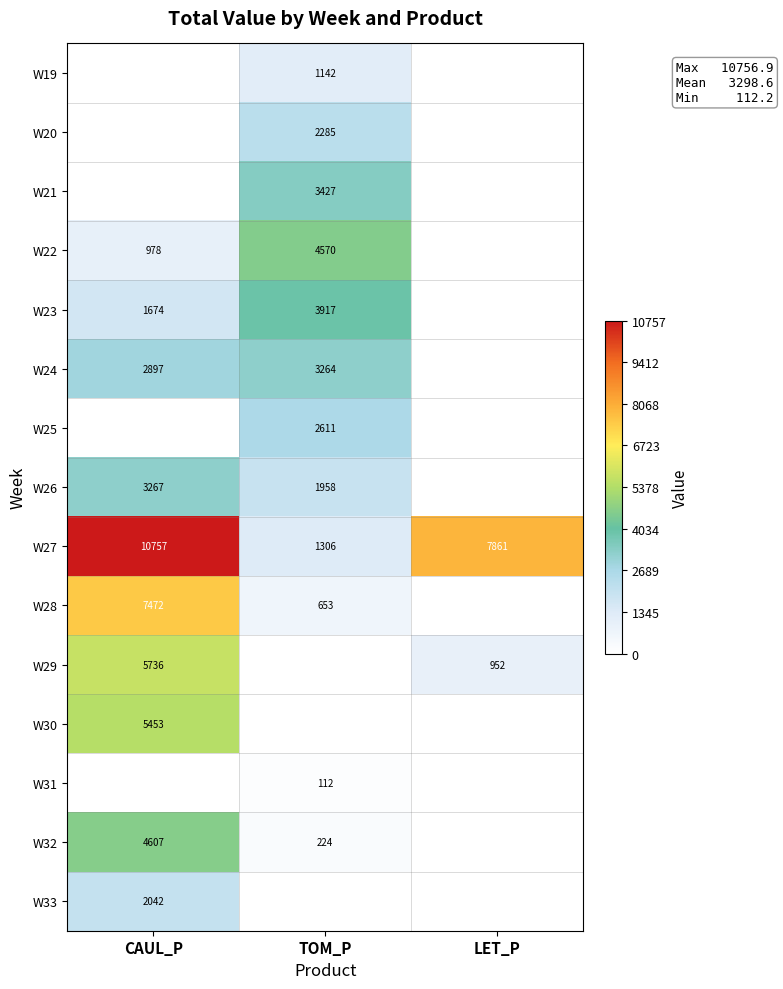

Is it true that W31 equals 112 at TOM_P?

True